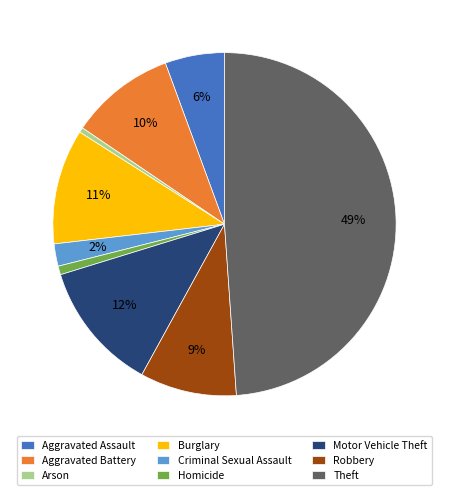

To the nearest percent, what is the average slice percentage?

11%